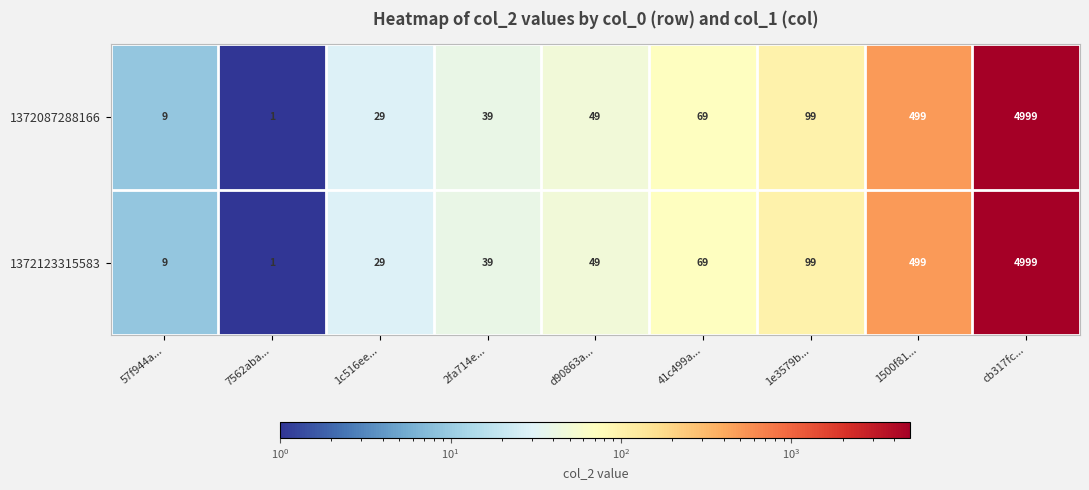

Is it true that 1372123315583 equals 301 at 1500f81...?

False